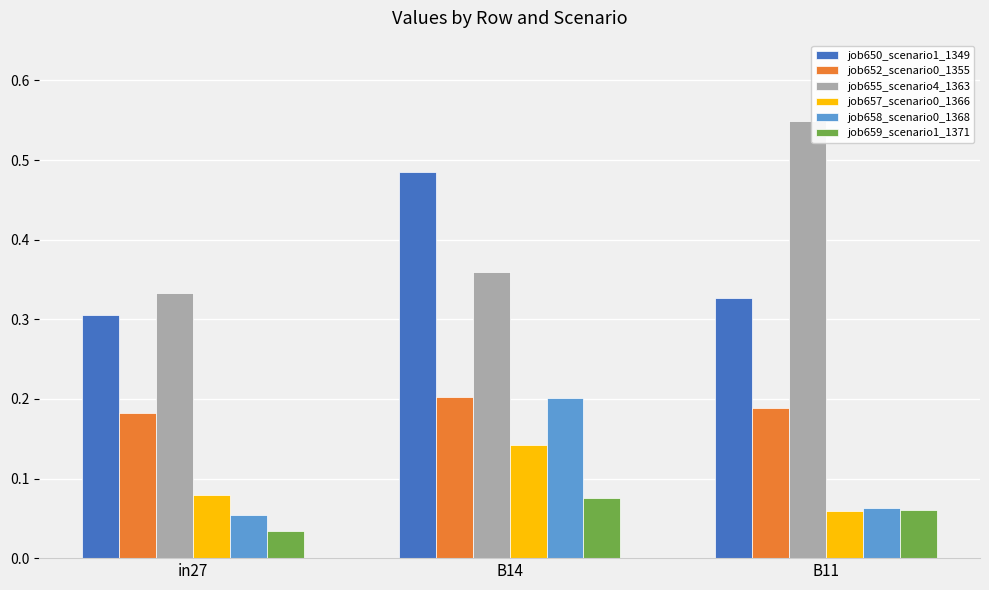

Between in27 and B11, which series saw the biggest shift?

job655_scenario4_1363